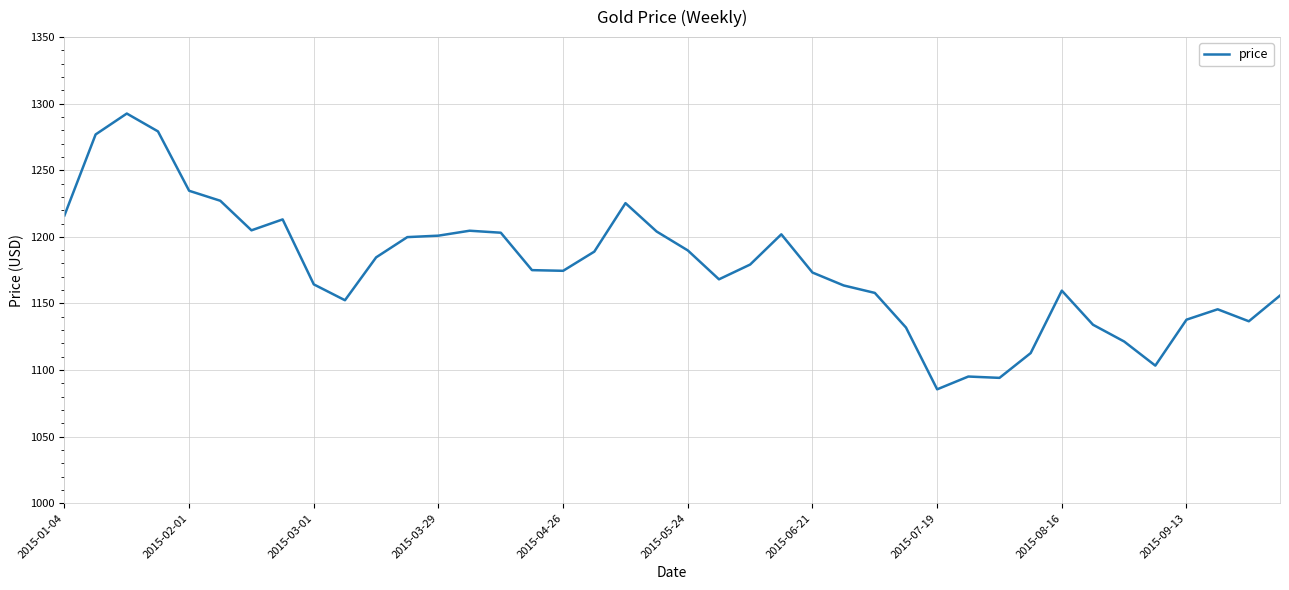

What is the minimum value shown in the chart?

1085.5